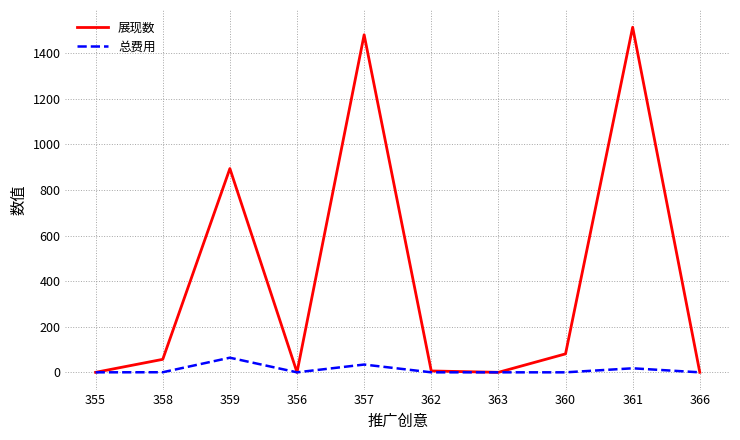

What are all the series names shown in the legend?

展现数, 总费用